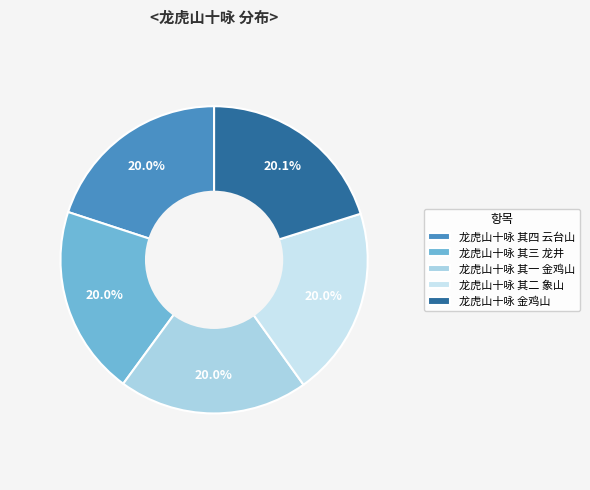

Count the number of slices in the pie.

5